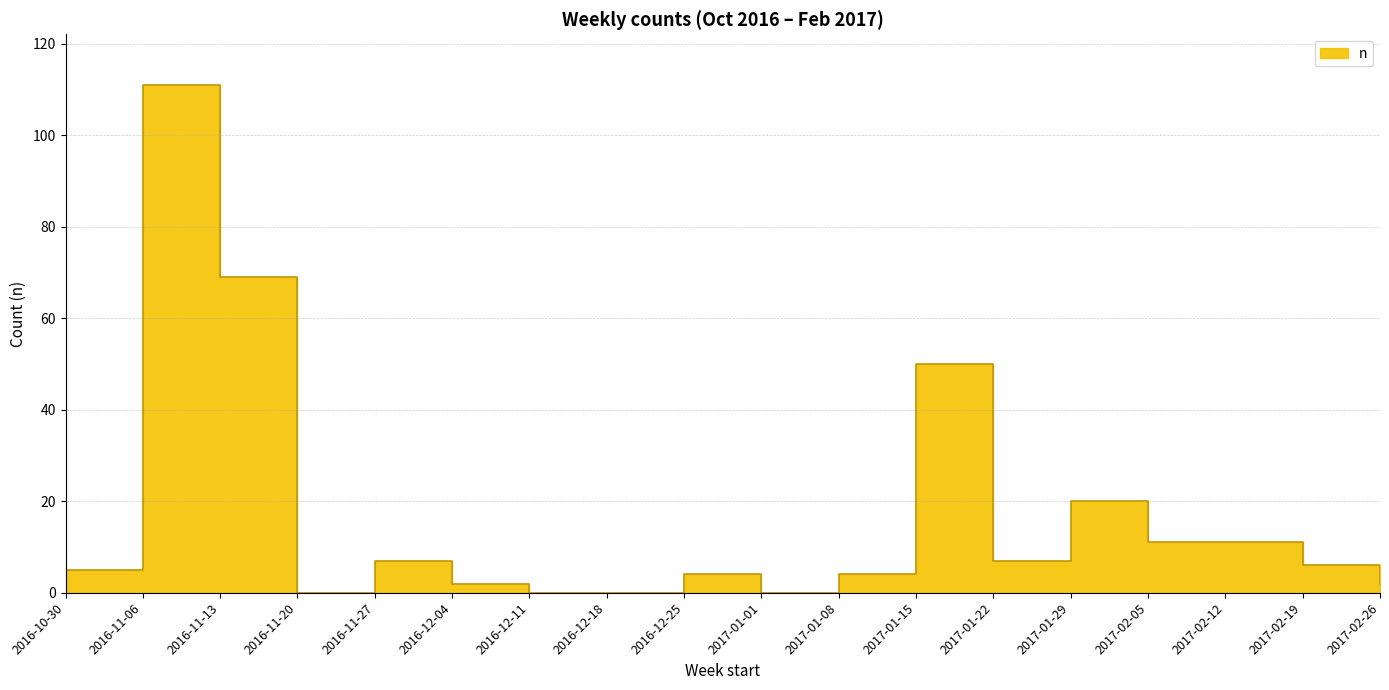

What is the difference between the second highest and minimum values?

69